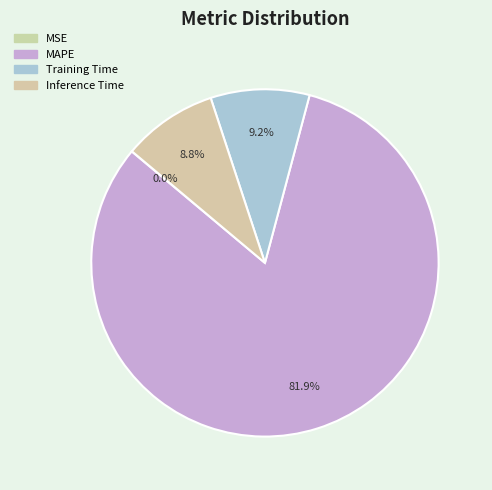

To the nearest percent, what portion does Inference Time represent?

9%